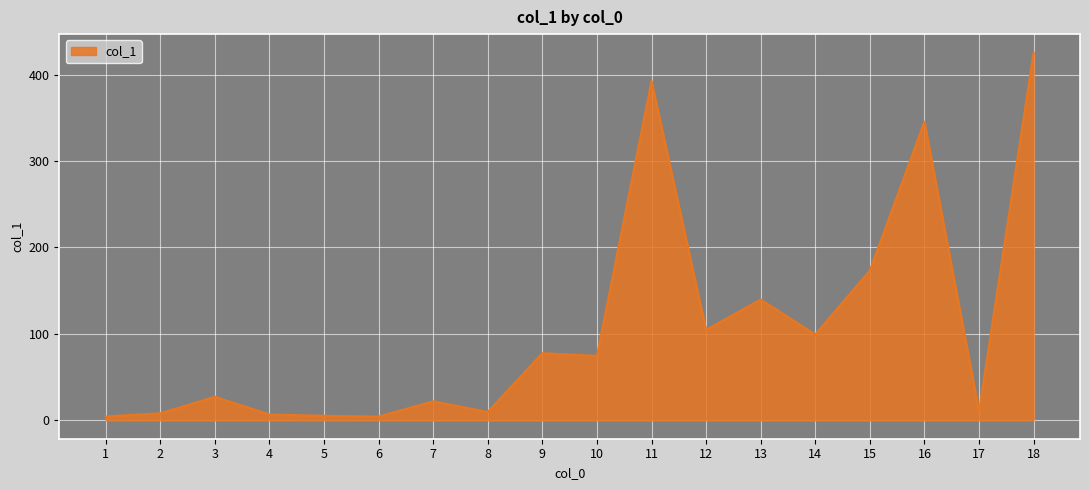

Does the chart have visible grid lines?

Yes